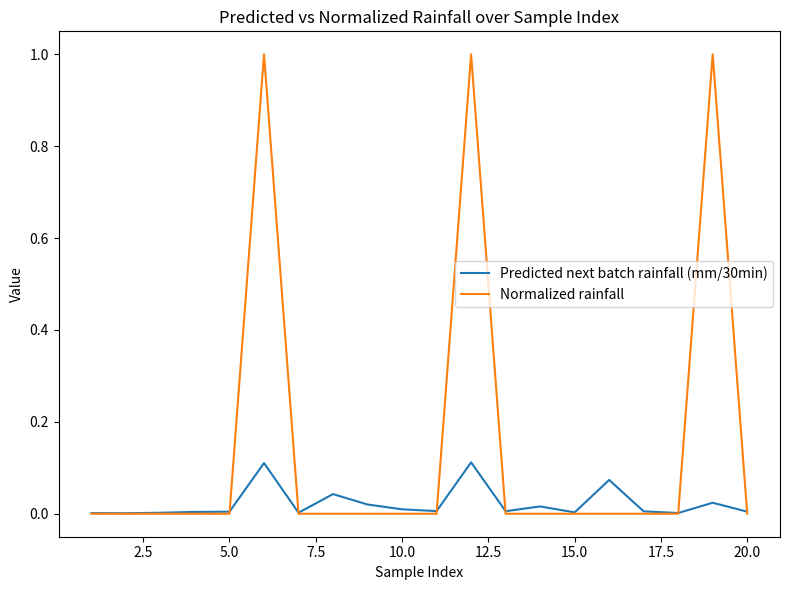

Which series has the widest spread of values?

Normalized rainfall